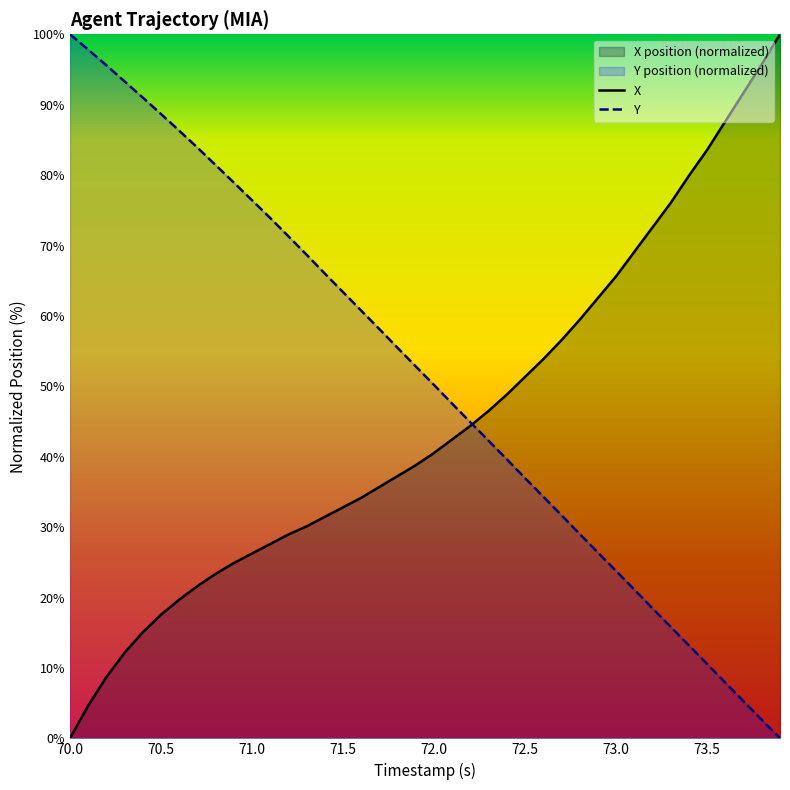

The X series shows 65.6 at 73.0. True or false?

True